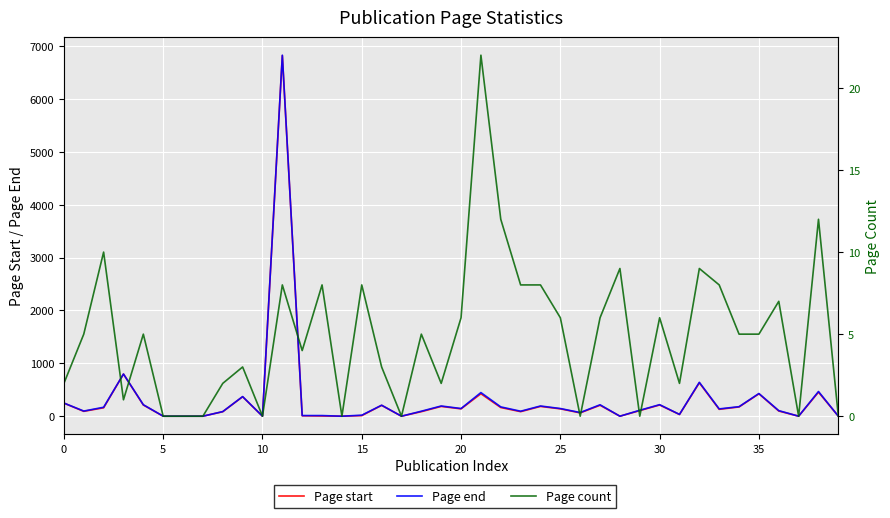

How many lines are shown in the chart?

3